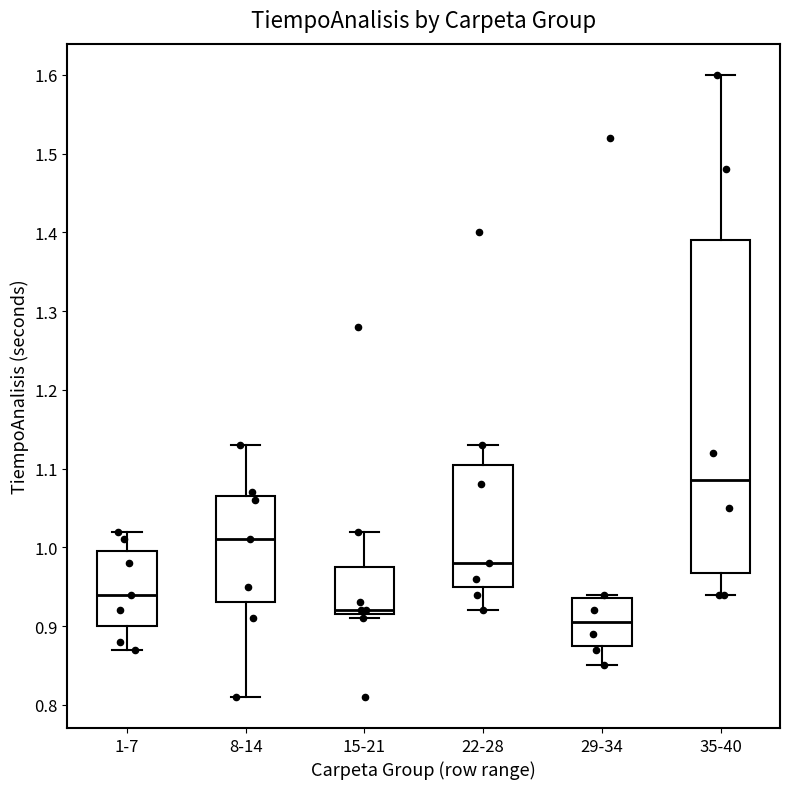

Which box's median line is the lowest?

29-34